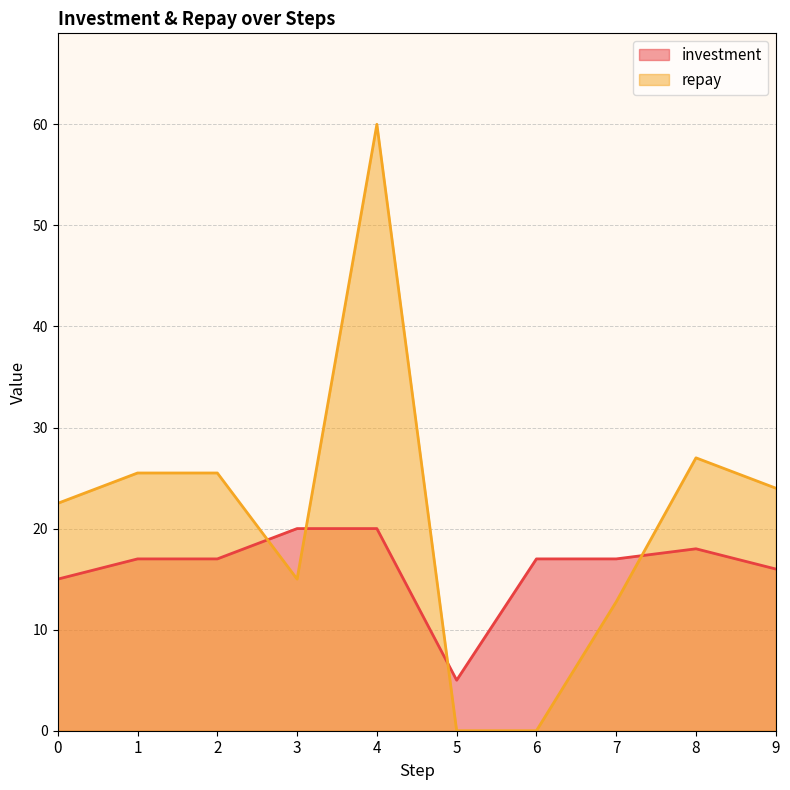

True or false: investment has a value of 5.8 at 6.

False